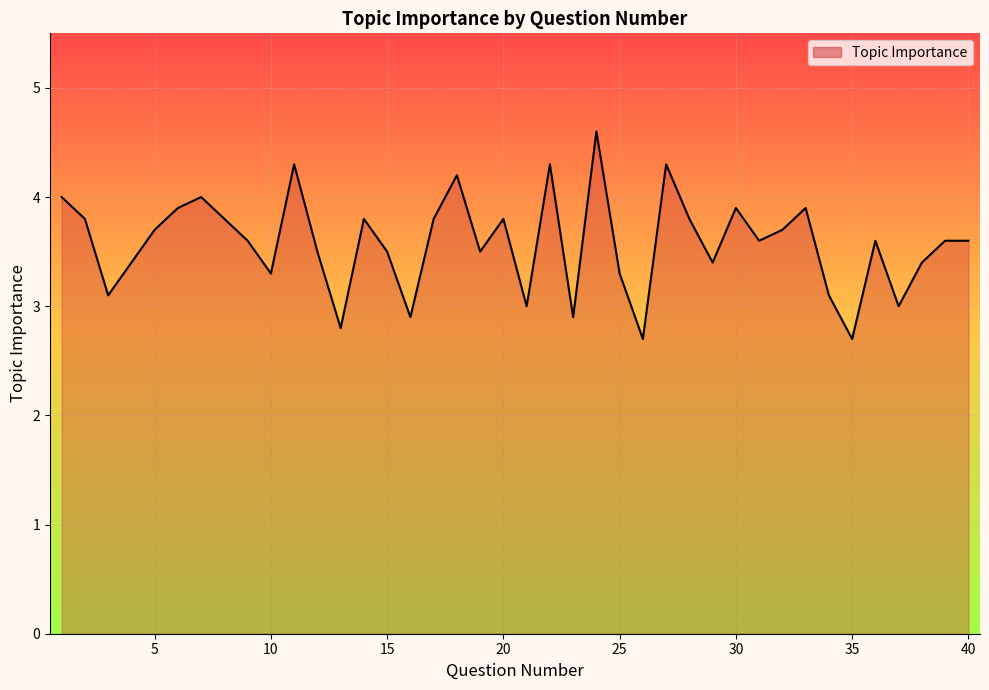

What is the smallest value displayed?

2.7